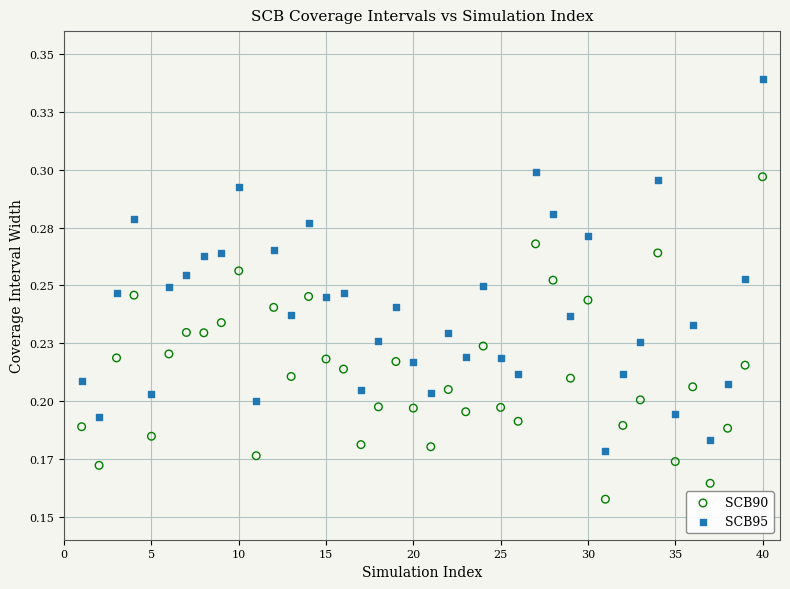

What are all the series names shown in the legend?

SCB90, SCB95